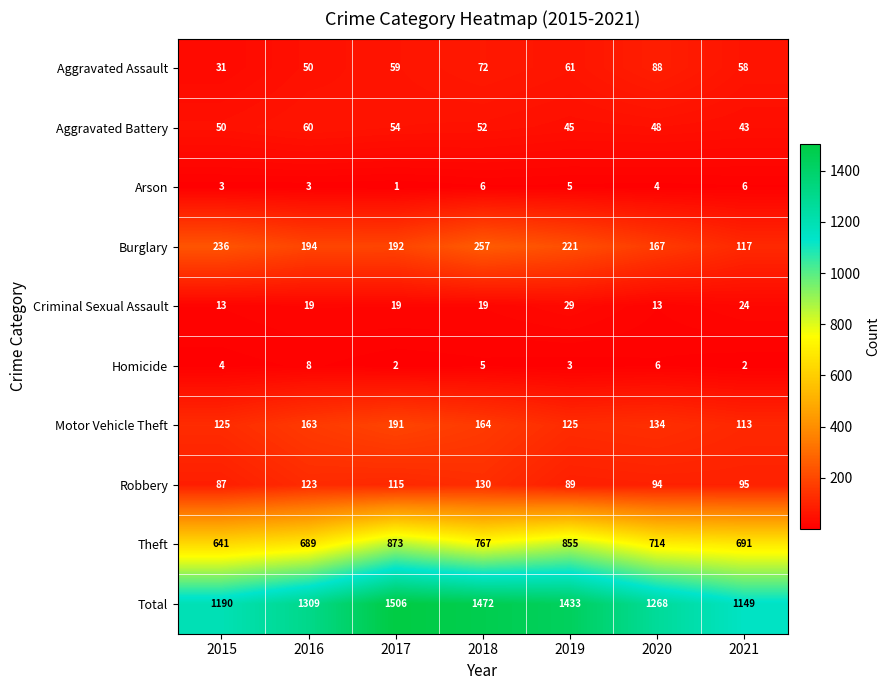

Which series changed the most between 2015 and 2020?

Total